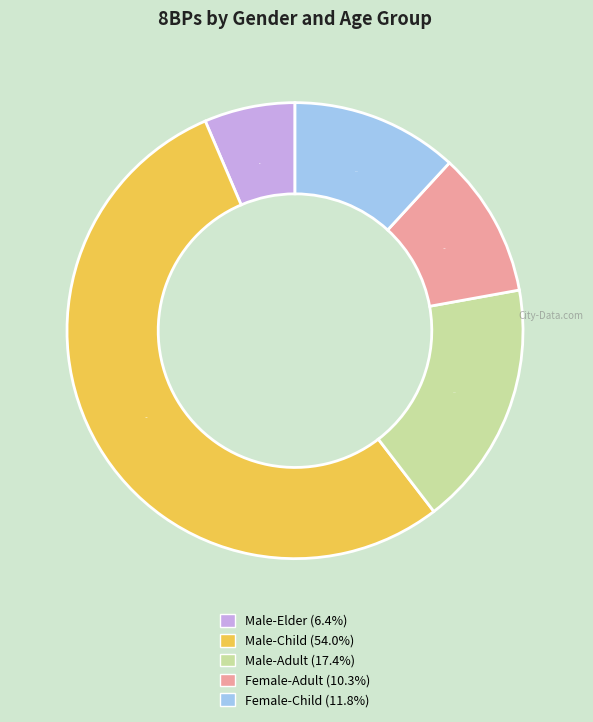

What is the smallest slice in the pie chart?

Male-Elder